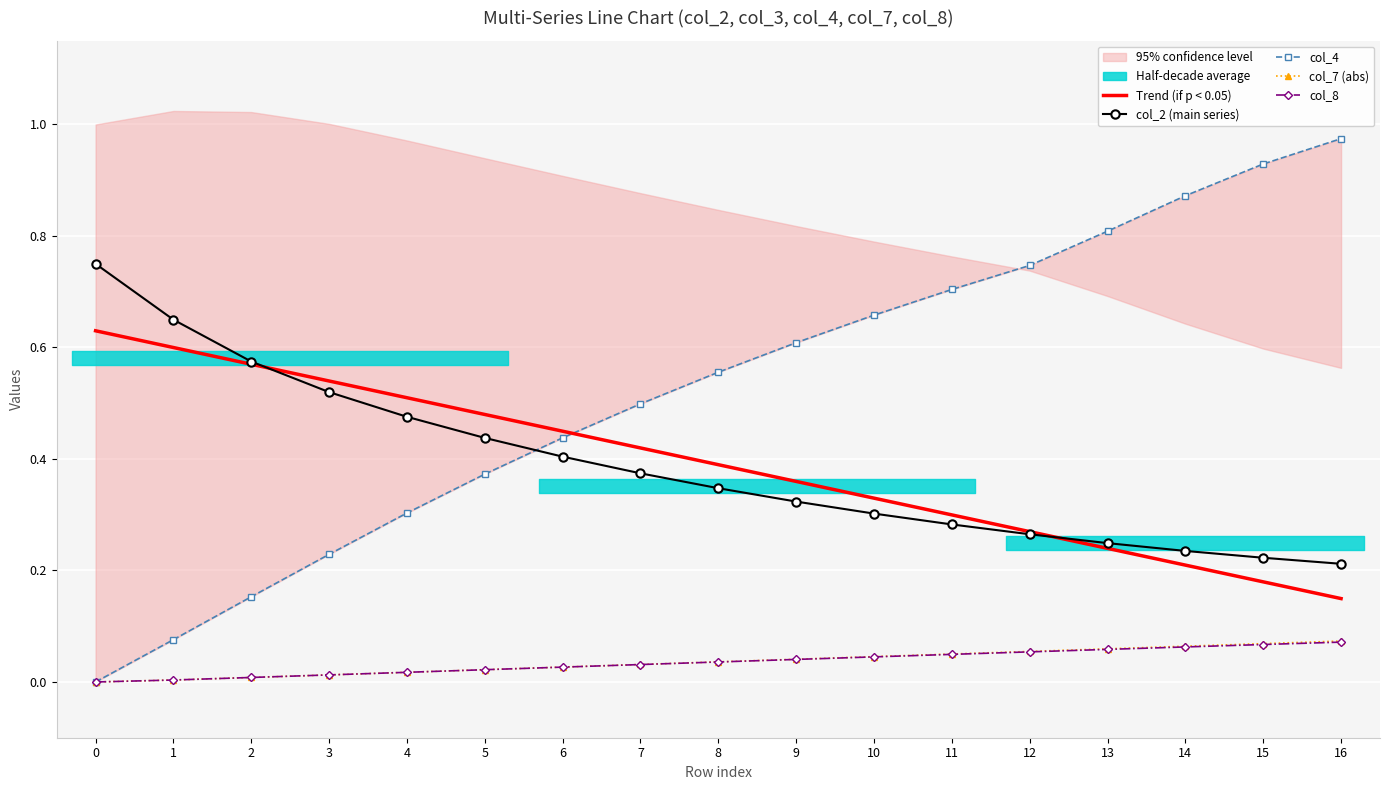

Reading right to left, what are all the values shown in this chart?

Trend (if p < 0.05): 0.1	0.2	0.2	0.2	0.3	0.3	0.3	0.4	0.4	0.4	0.4	0.5	0.5	0.5	0.6	0.6	0.6
col_2 (main series): 0.2	0.2	0.2	0.2	0.3	0.3	0.3	0.3	0.3	0.4	0.4	0.4	0.5	0.5	0.6	0.6	0.8
col_4: 1.0	0.9	0.9	0.8	0.7	0.7	0.7	0.6	0.6	0.5	0.4	0.4	0.3	0.2	0.2	0.1	0.0
col_7 (abs): 0.1	0.1	0.1	0.1	0.1	0.1	0.0	0.0	0.0	0.0	0.0	0.0	0.0	0.0	0.0	0.0	0.0
col_8: 0.1	0.1	0.1	0.1	0.1	0.0	0.0	0.0	0.0	0.0	0.0	0.0	0.0	0.0	0.0	0.0	0.0